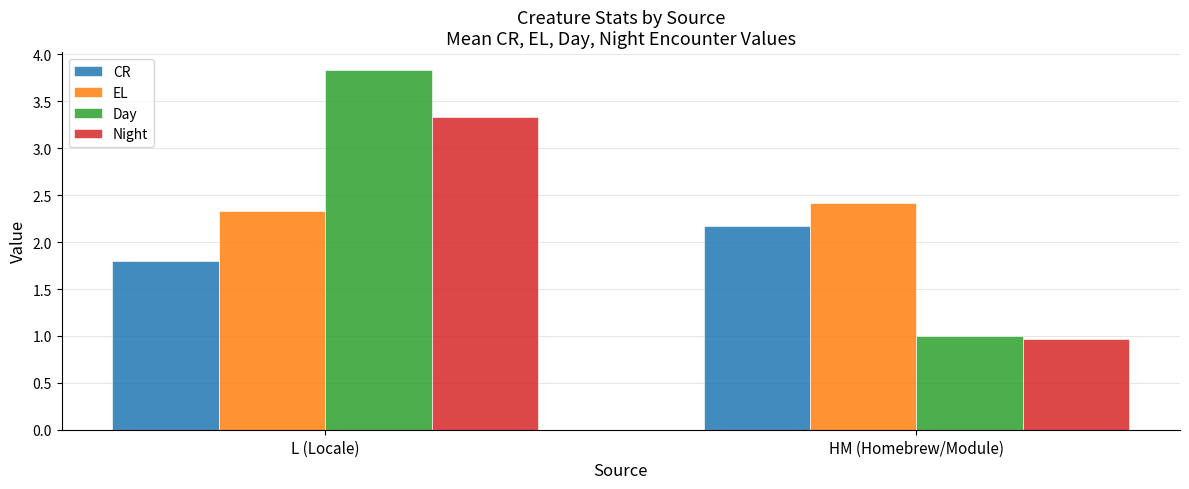

Between L (Locale) and HM (Homebrew/Module), which series saw the biggest shift?

Day